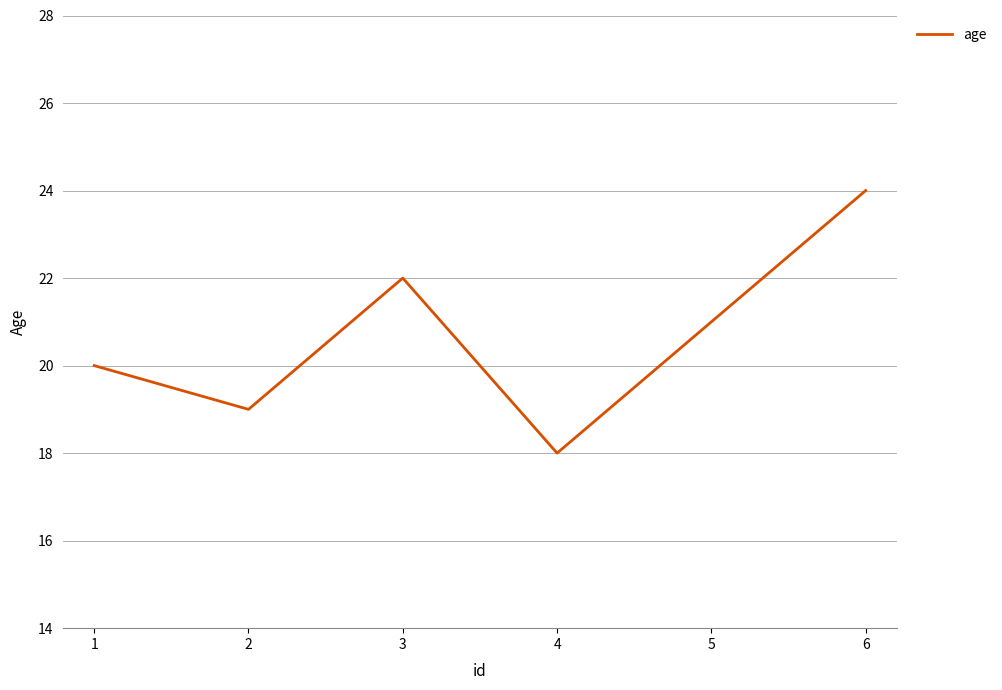

How many values are between 19 and 22?

4